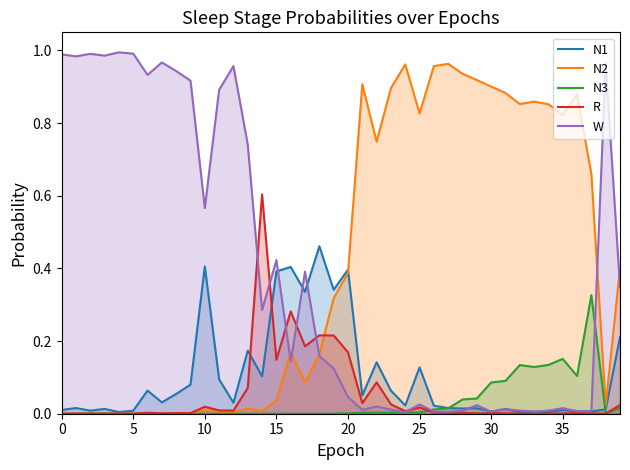

At which category is the sum across all series the highest?

20